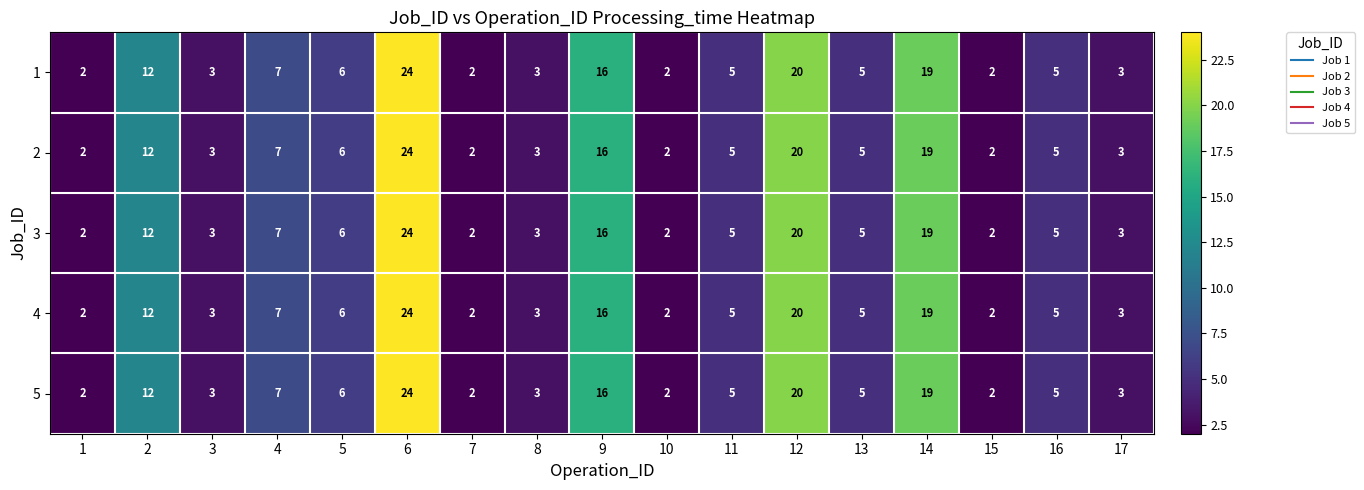

What is the average value of the 4 series?

8